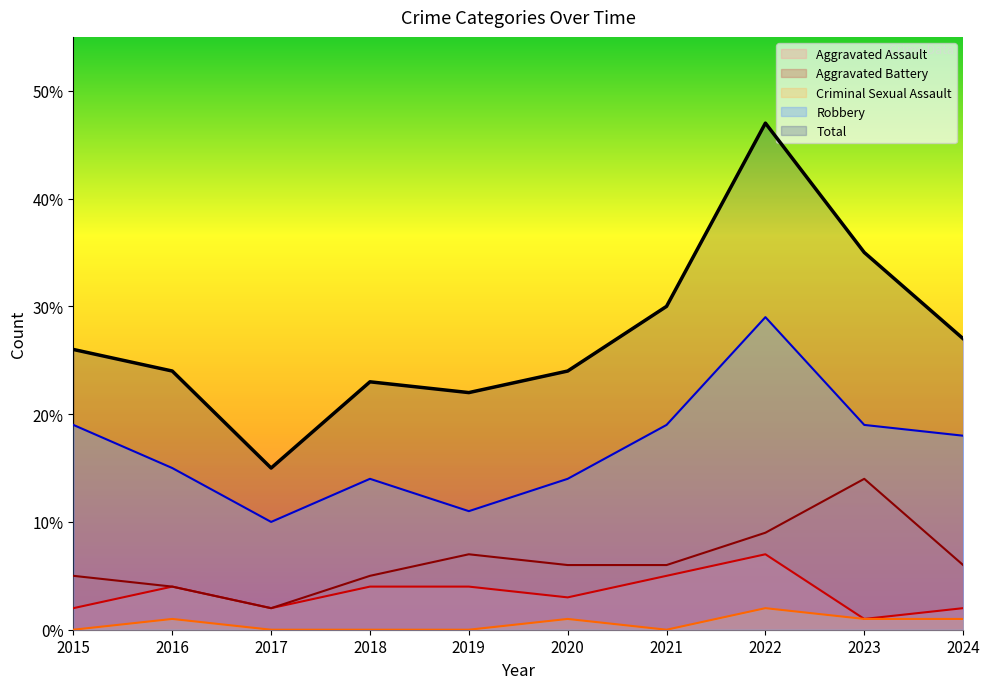

At which category is the sum across all series the highest?

2022